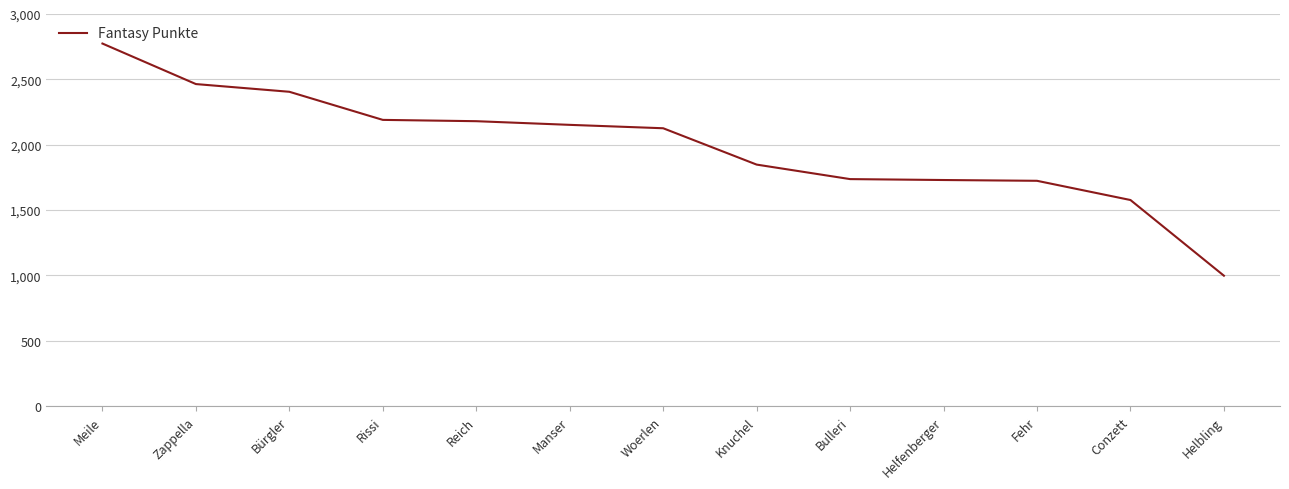

What is the difference between the values at Manser and Zappella?

312